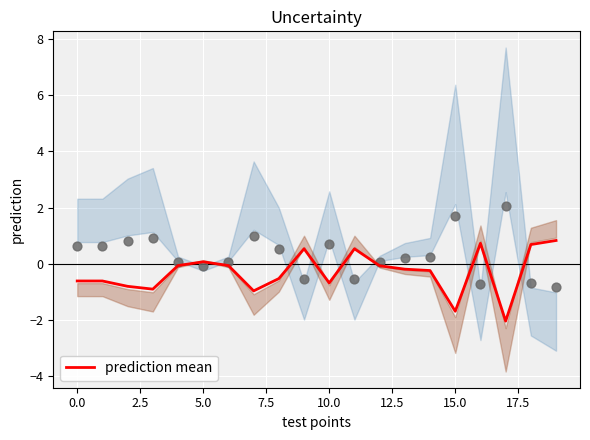

What is the lowest value of the prediction mean series?

-2.0